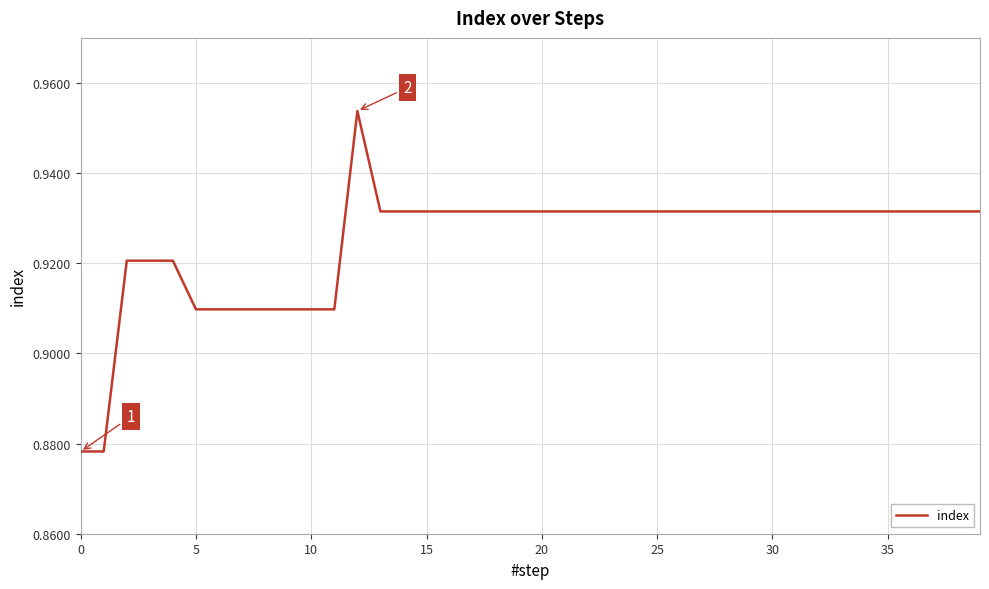

How many lines are shown in the chart?

1